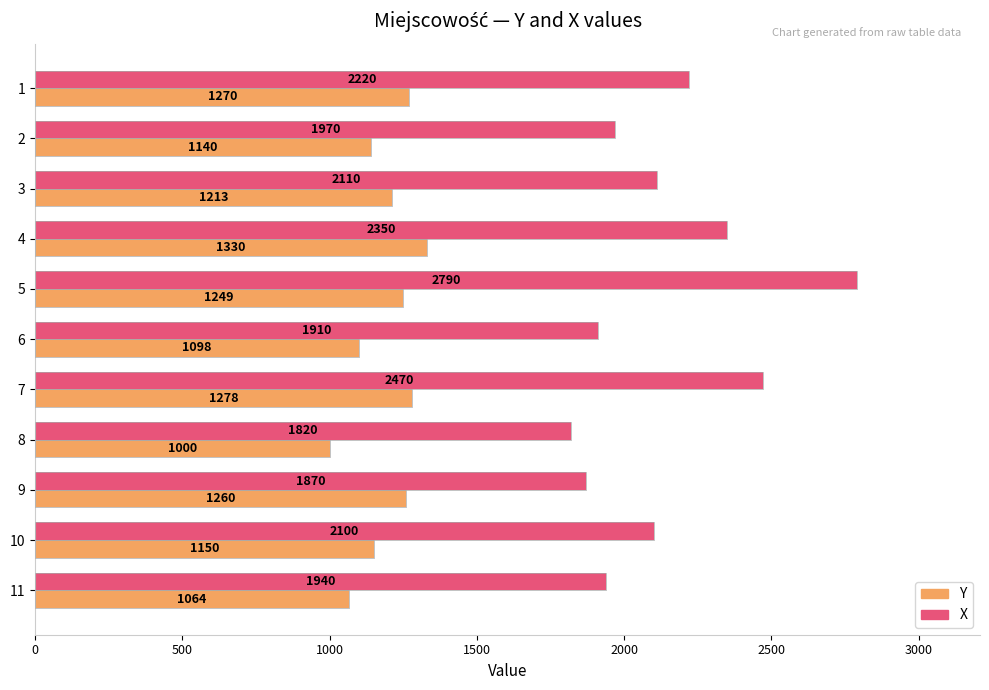

What is the total value across all series at 8?

2820